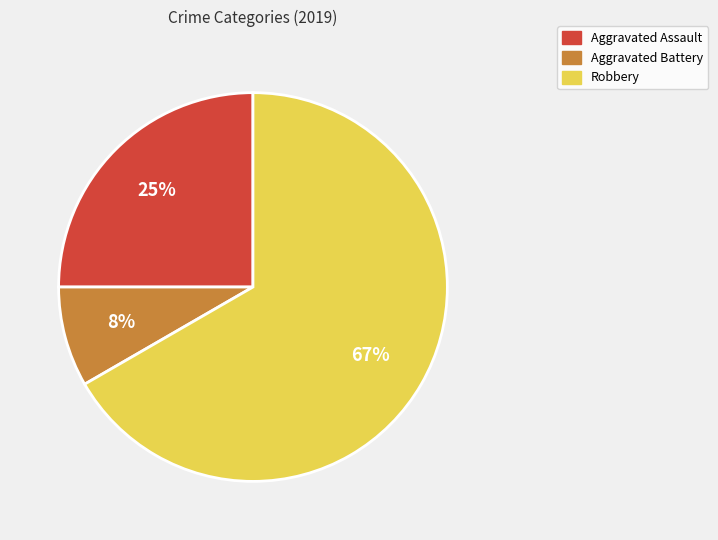

What is the ratio of the value at Aggravated Battery to the value at Aggravated Assault?

0.3